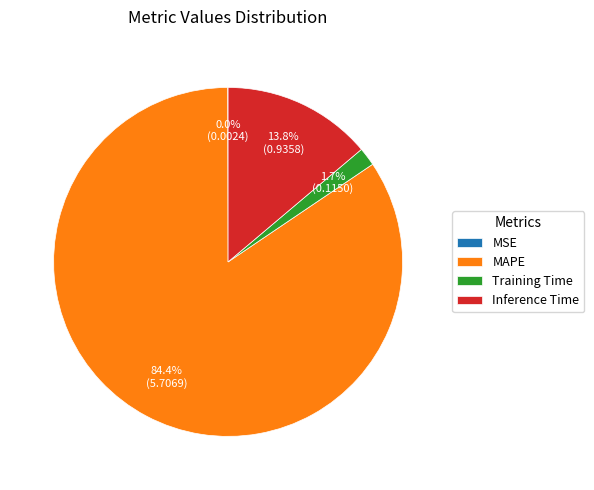

Is there any slice that represents more than half of the pie?

Yes